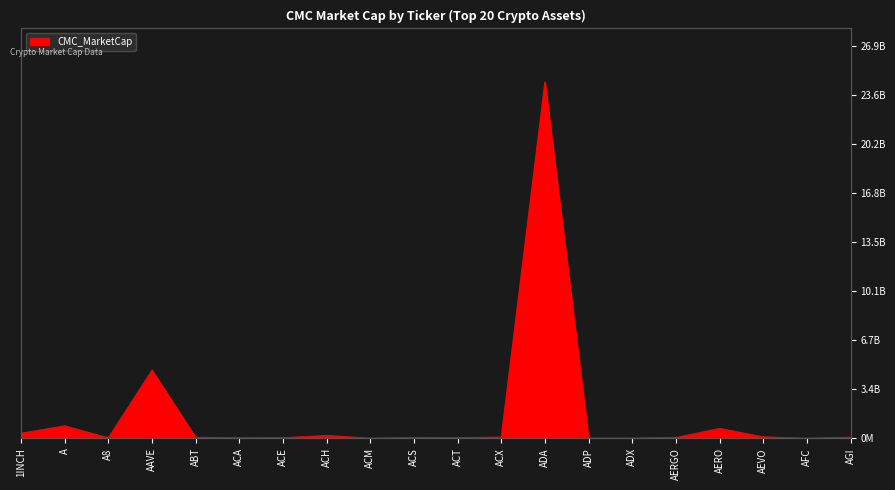

What value does the data have at ADA?

24472339486.1